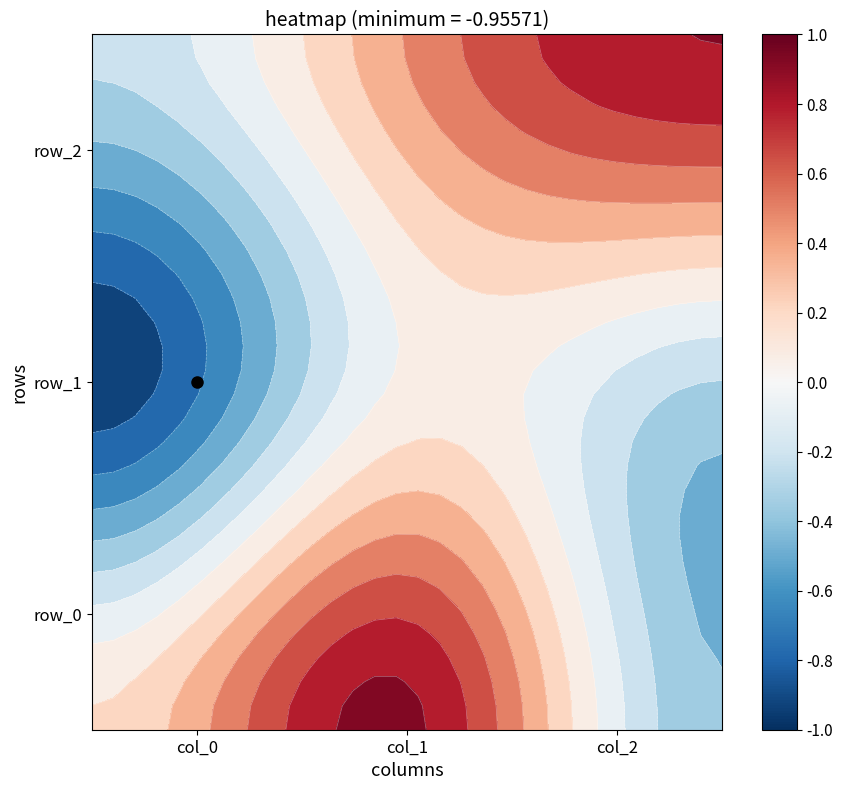

Reading left to right, extract all data points from this chart.

row_0: col_0=0.2	col_1=0.9	col_2=-0.4
row_1: col_0=-1.0	col_1=0.0	col_2=-0.3
row_2: col_0=-0.2	col_1=0.4	col_2=0.9